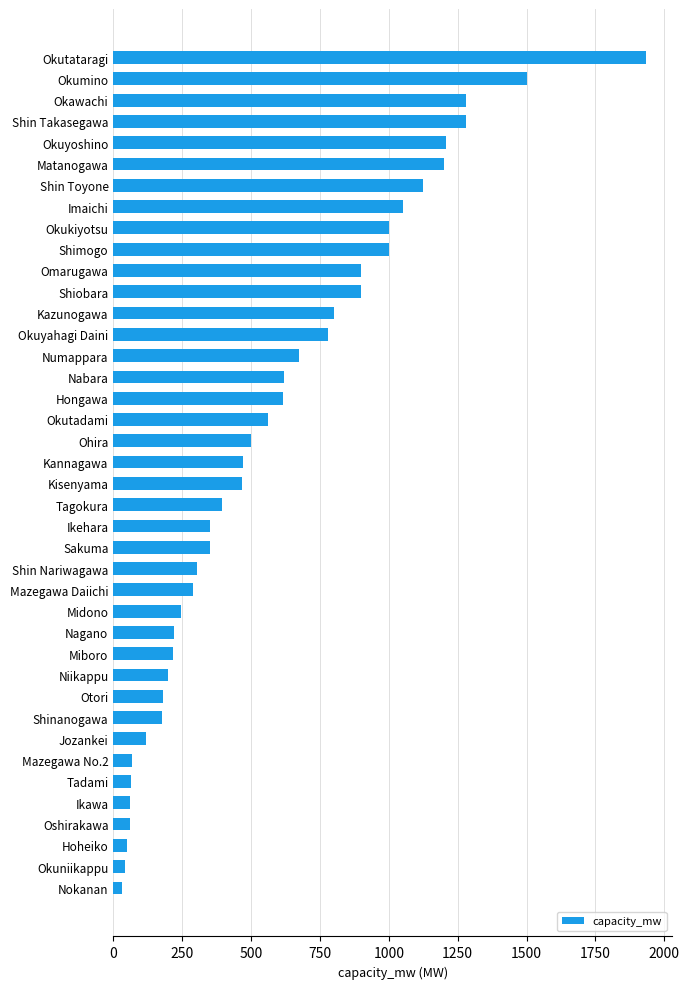

How many distinct data groups are displayed?

1